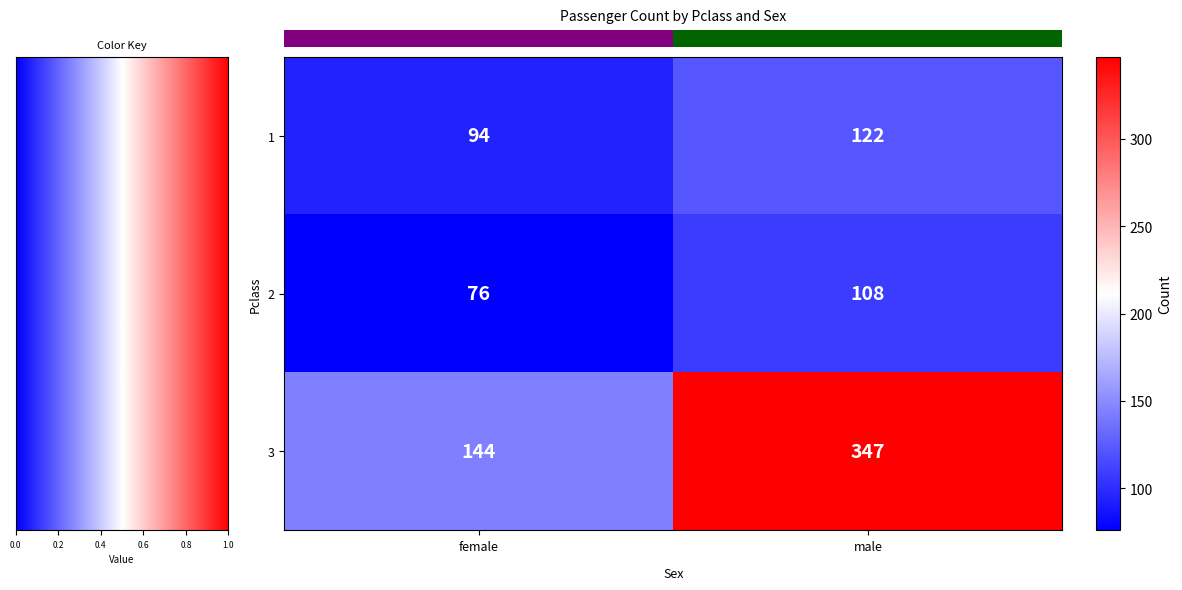

Reading left to right, extract all data points from this chart.

1: female=94	male=122
2: female=76	male=108
3: female=144	male=347